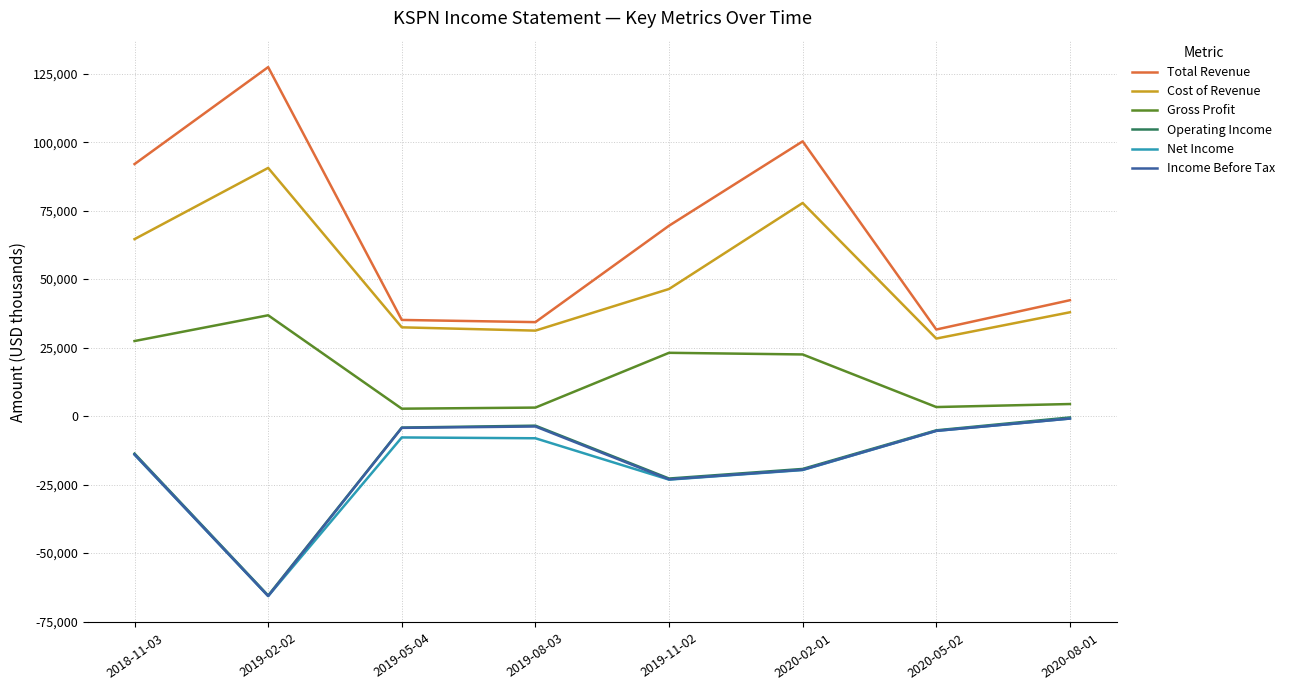

The Operating Income series shows -32119 at 2019-11-02. True or false?

False